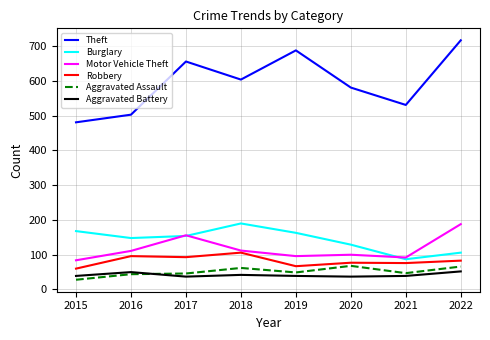

Is it true that Robbery equals 77 at 2020?

True